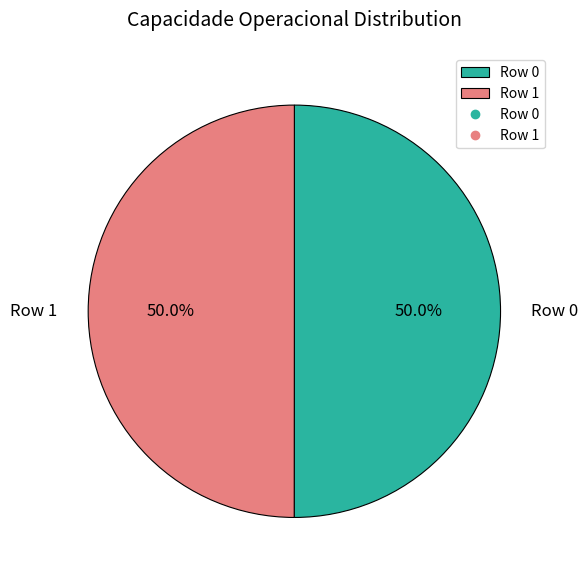

How many slices are in this pie chart?

2